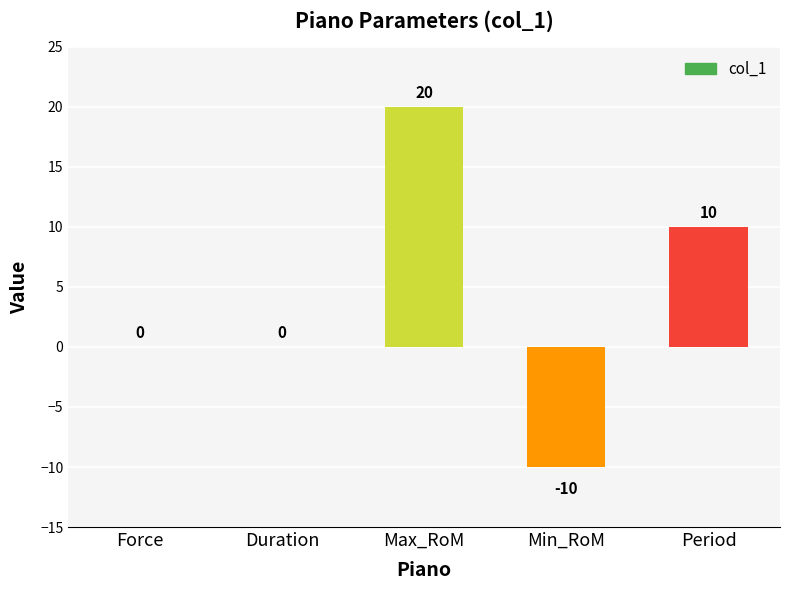

The chart shows a value of -17 at Force. True or false?

False